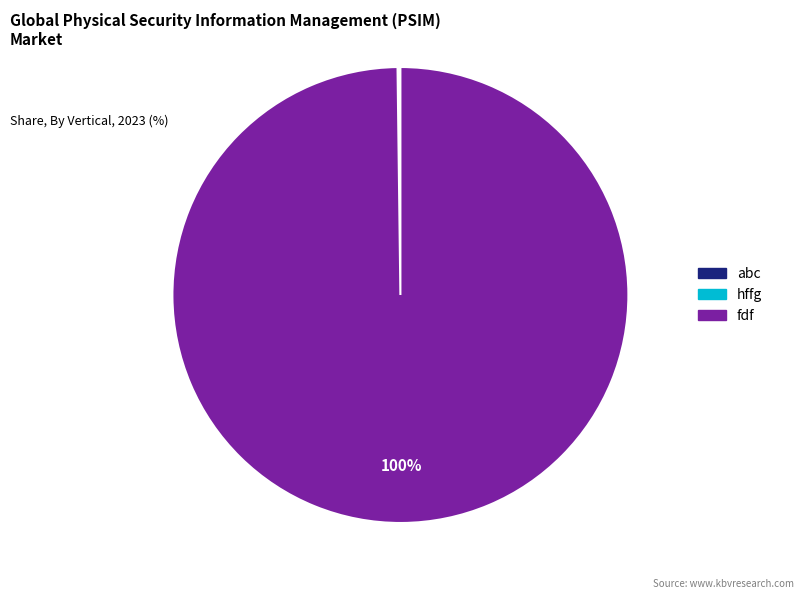

To the nearest percent, what is the difference between the largest and smallest slice percentages?

100%